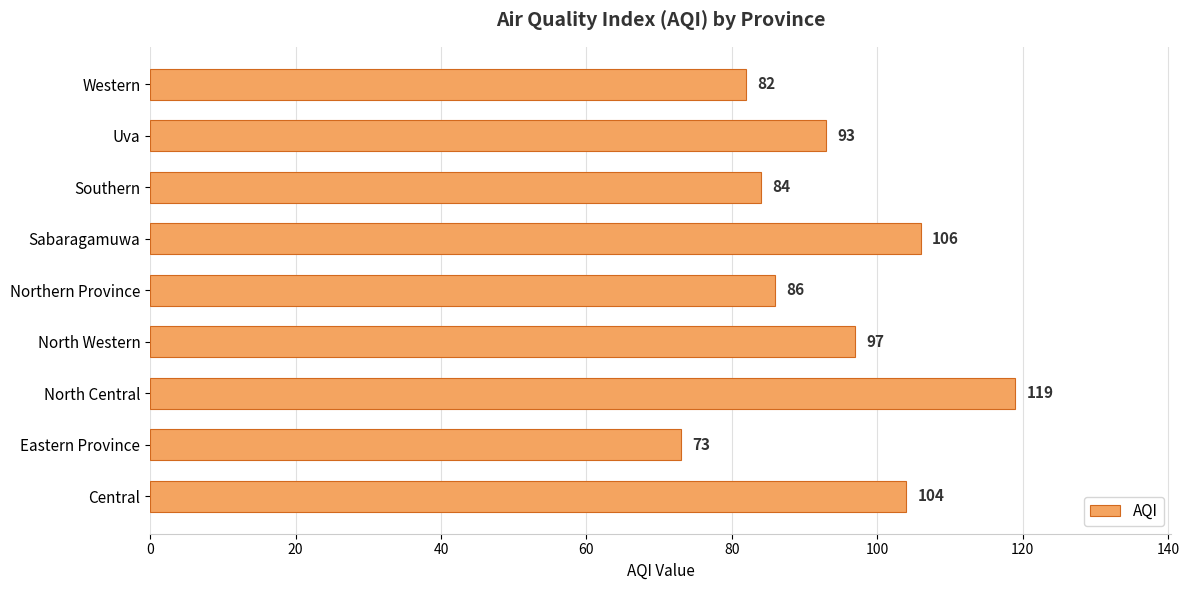

What is the difference between the values at Sabaragamuwa and Uva?

13